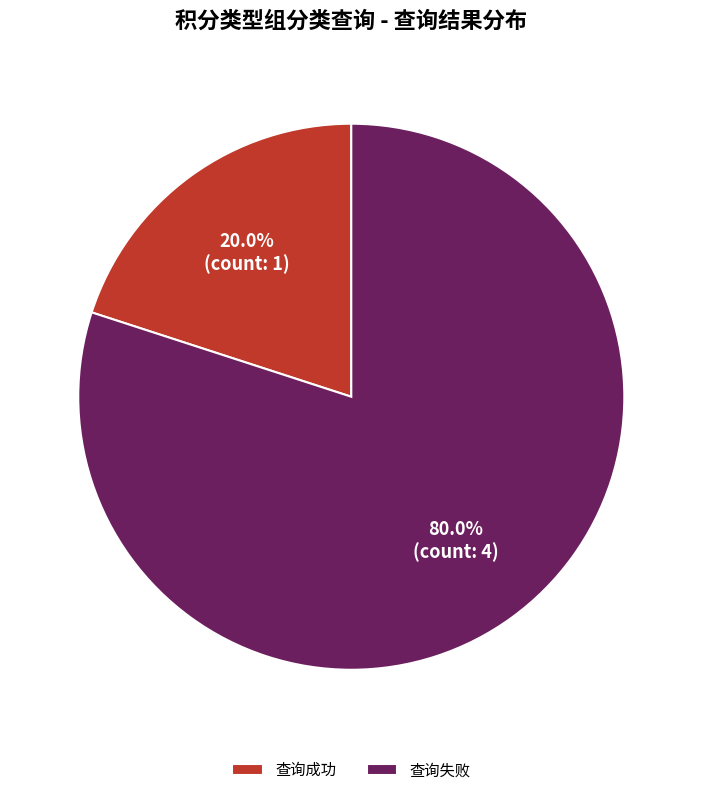

To the nearest percent, what is the difference between the 查询失败 and 查询成功 slice percentages?

60%